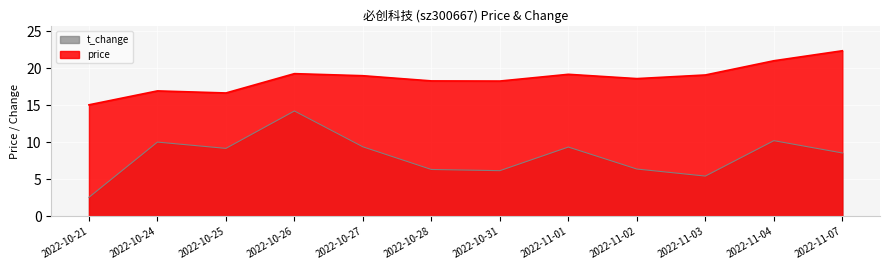

What is the difference between the maximum and minimum values in the t_change series?

11.7